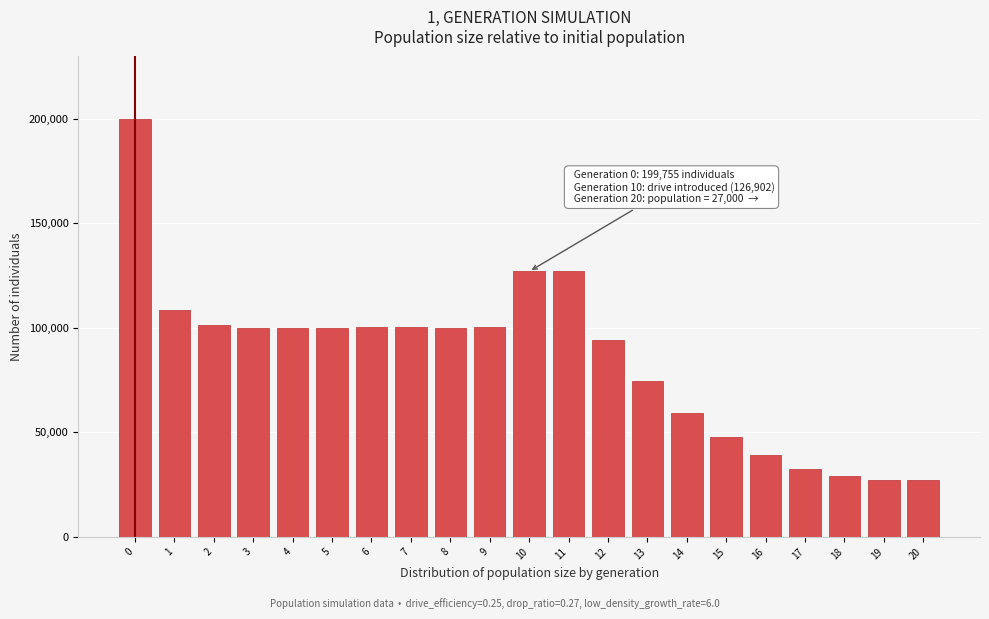

The value at 10 is 76762. True or false?

False